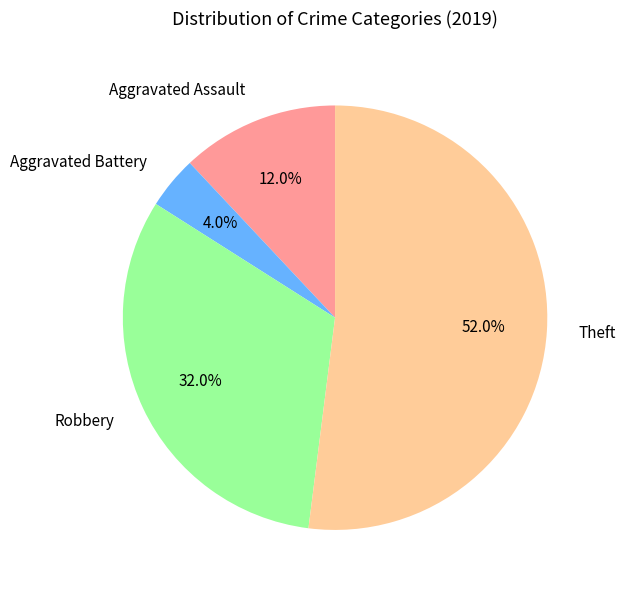

The Aggravated Battery slice represents 11% of the pie. True or false?

False